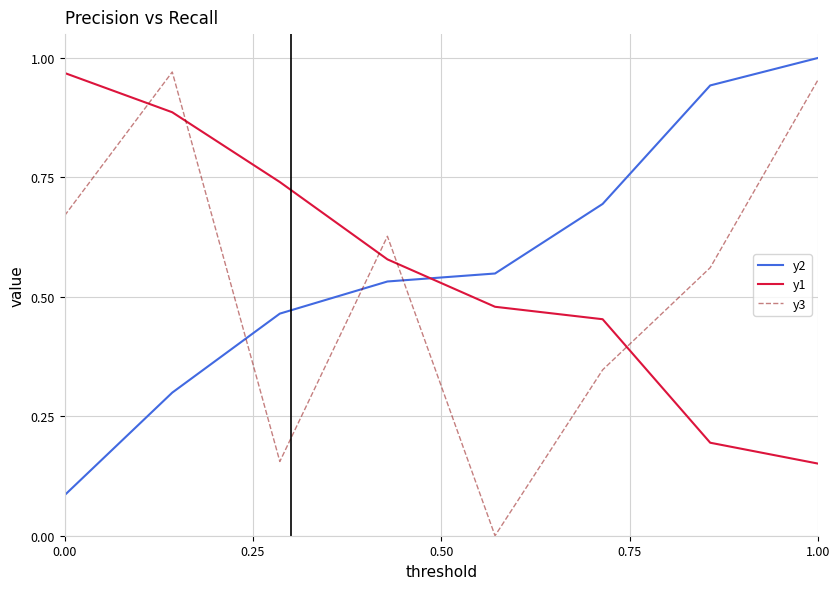

How many intersections are there between y2 and y3?

3